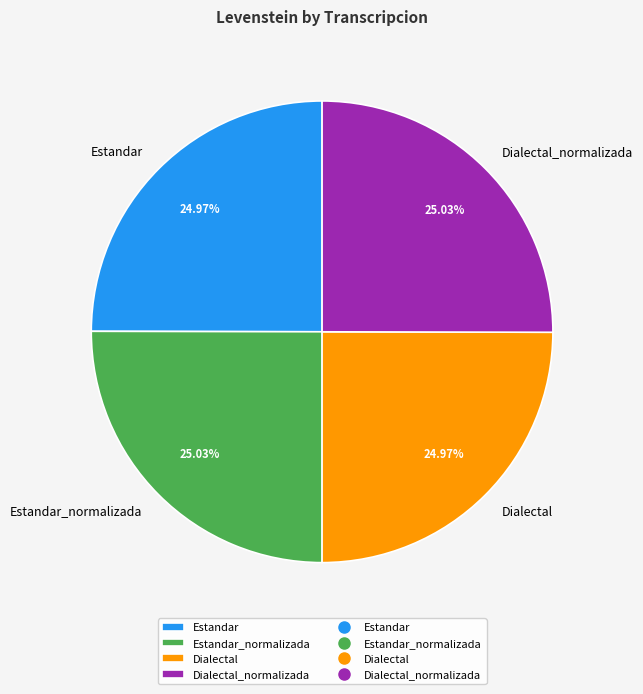

How many slices are in this pie chart?

4